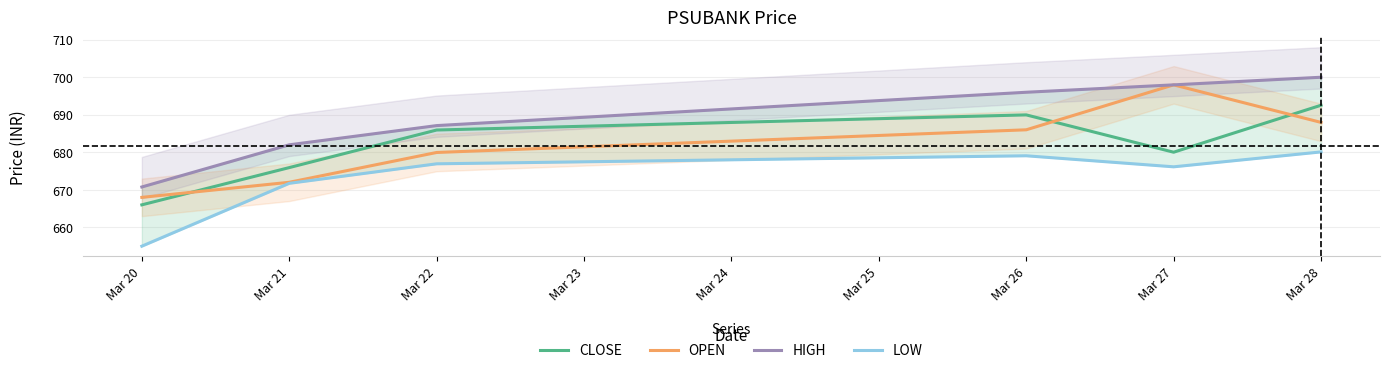

List the labels in order of OPEN value, smallest first.

Mar 20, Mar 21, Mar 22, Mar 26, Mar 28, Mar 27